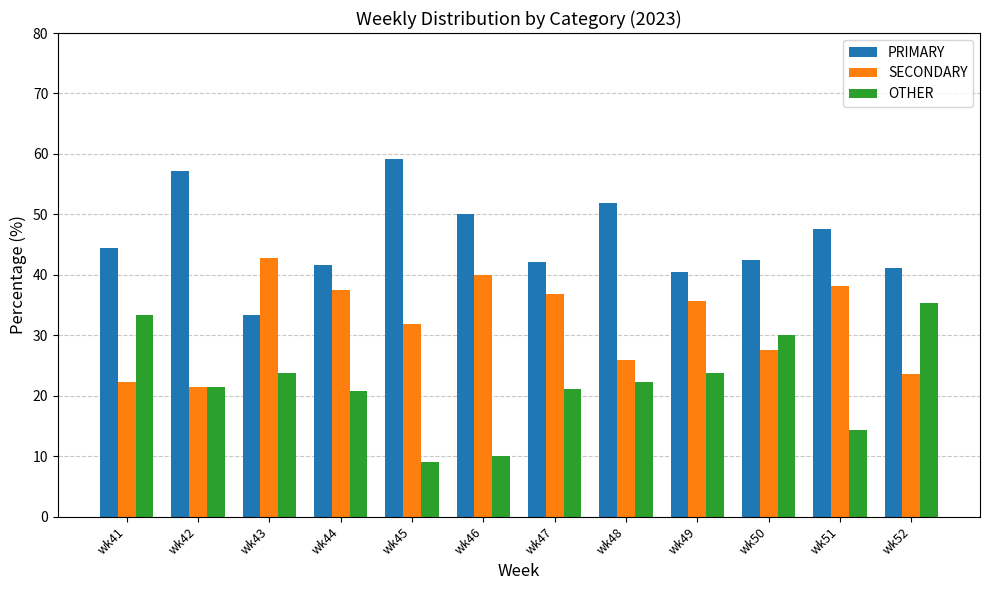

List the series in order of their overall mean, highest first.

PRIMARY, SECONDARY, OTHER